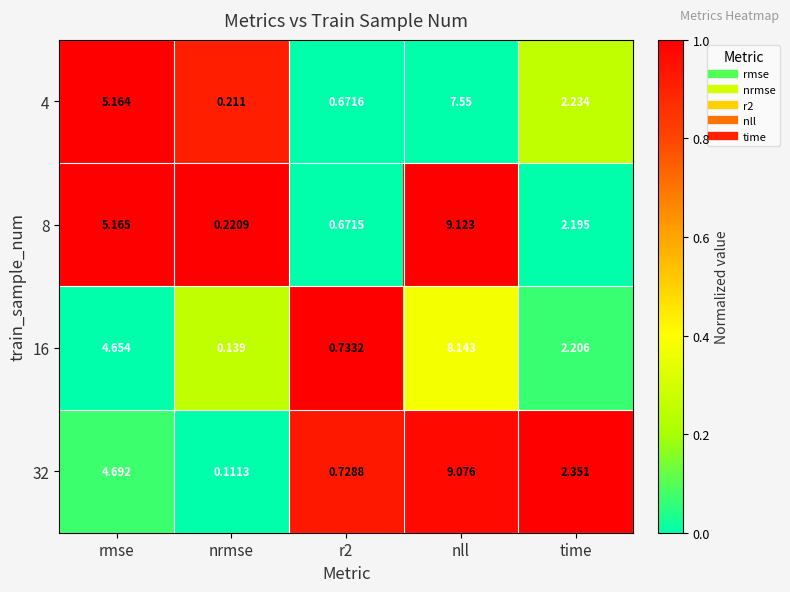

At which label is 4 closest to 3?

time